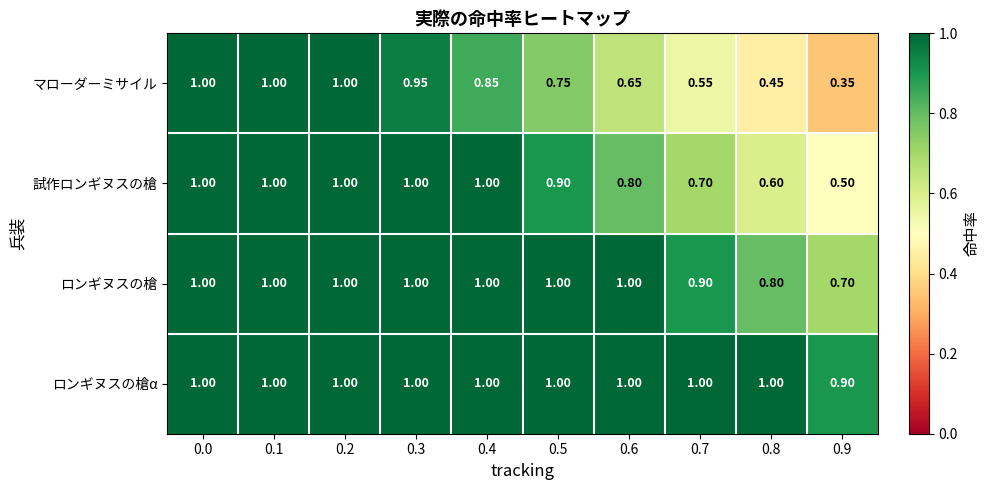

Which series has the largest total across all categories?

ロンギヌスの槍α